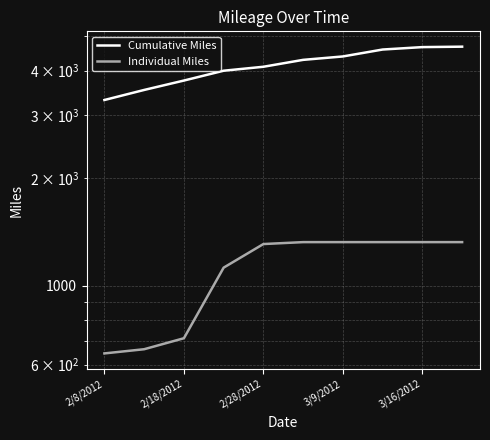

At which label does Cumulative Miles first exceed 4287?

5